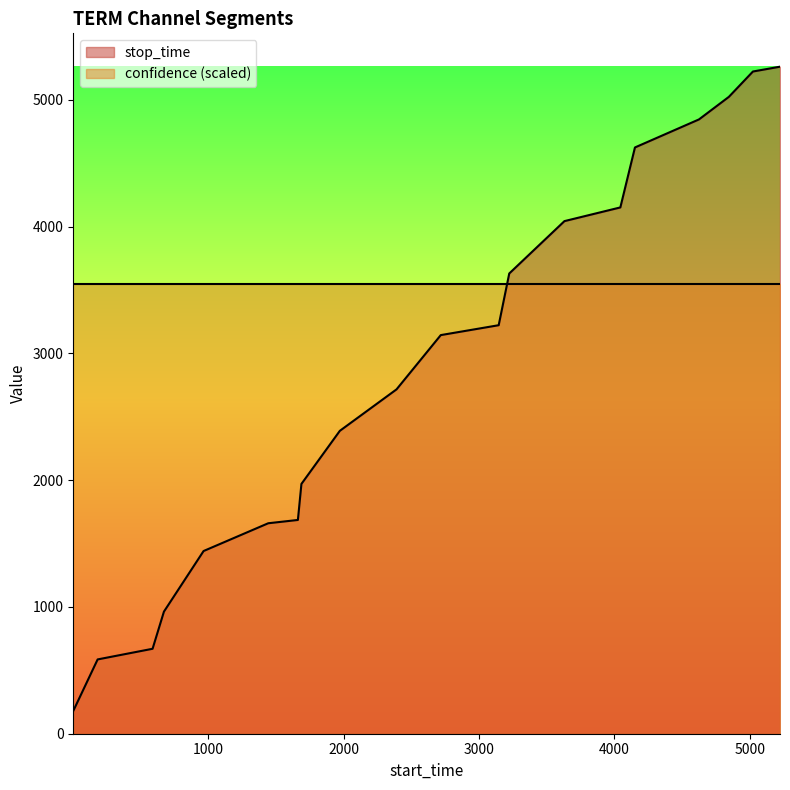

List the labels in order of value, largest first.

5224, 5024, 4846, 4625, 4152, 4044, 3631, 3223, 3145, 2717, 2390, 1971, 1687, 1661, 1442, 964, 671, 587, 181, 1